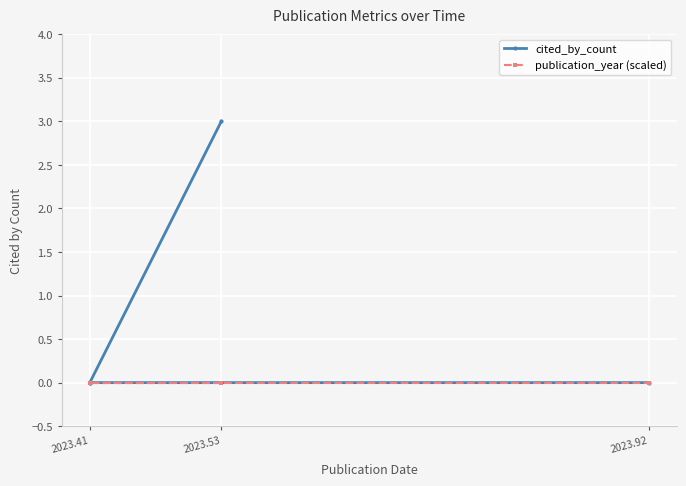

Is this an area chart (filled region under the line)?

No